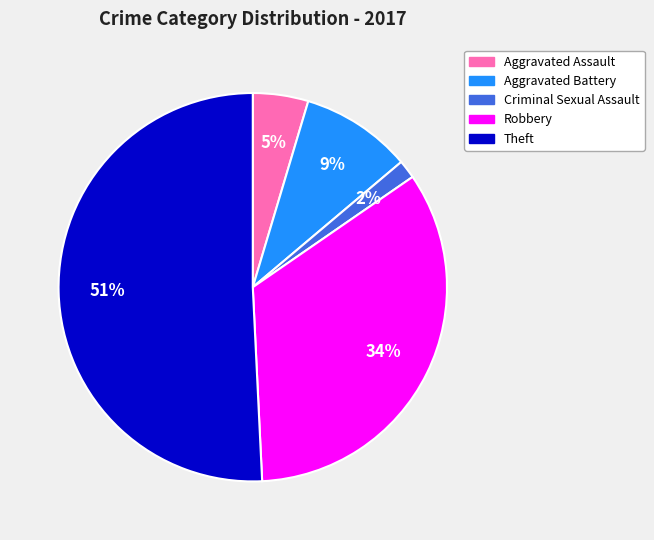

Does any single category account for the majority?

Yes